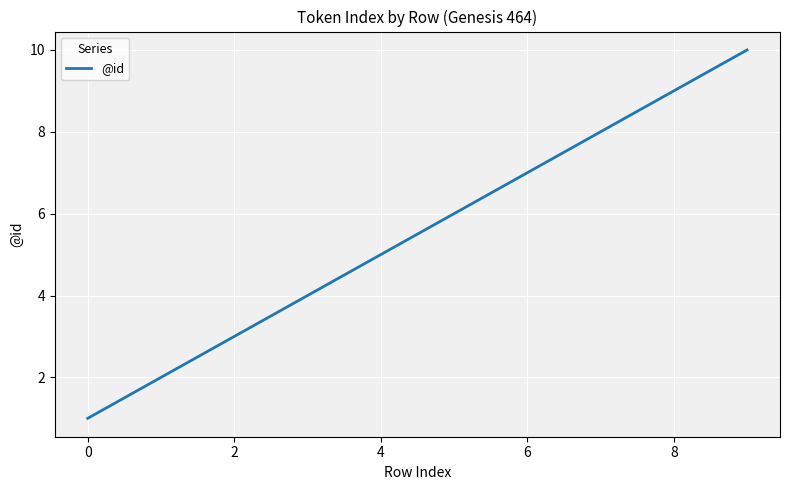

What is the greatest value displayed?

10